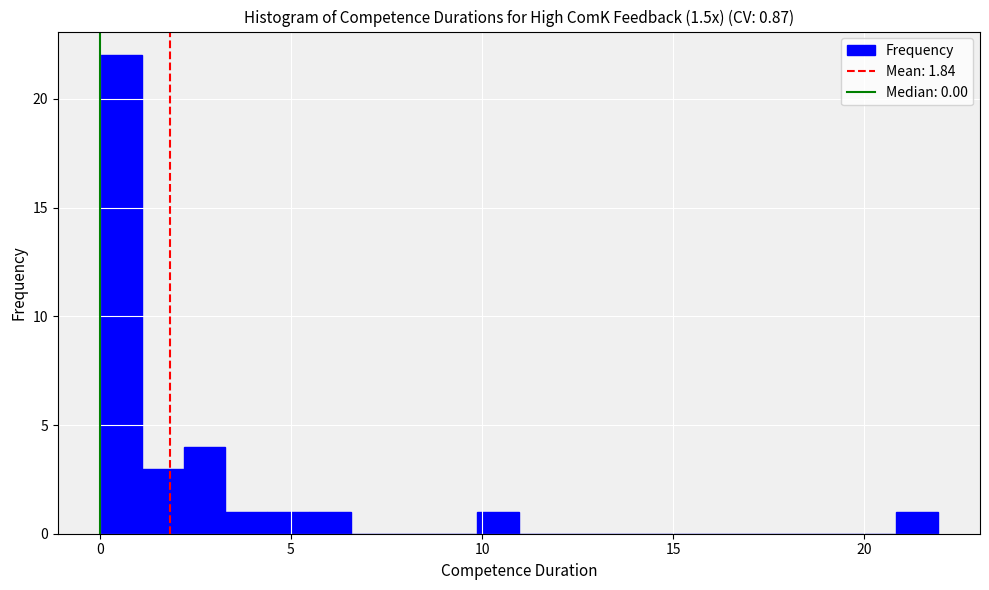

Read against the x-axis, roughly where is the centre of the tallest bar?

0.5